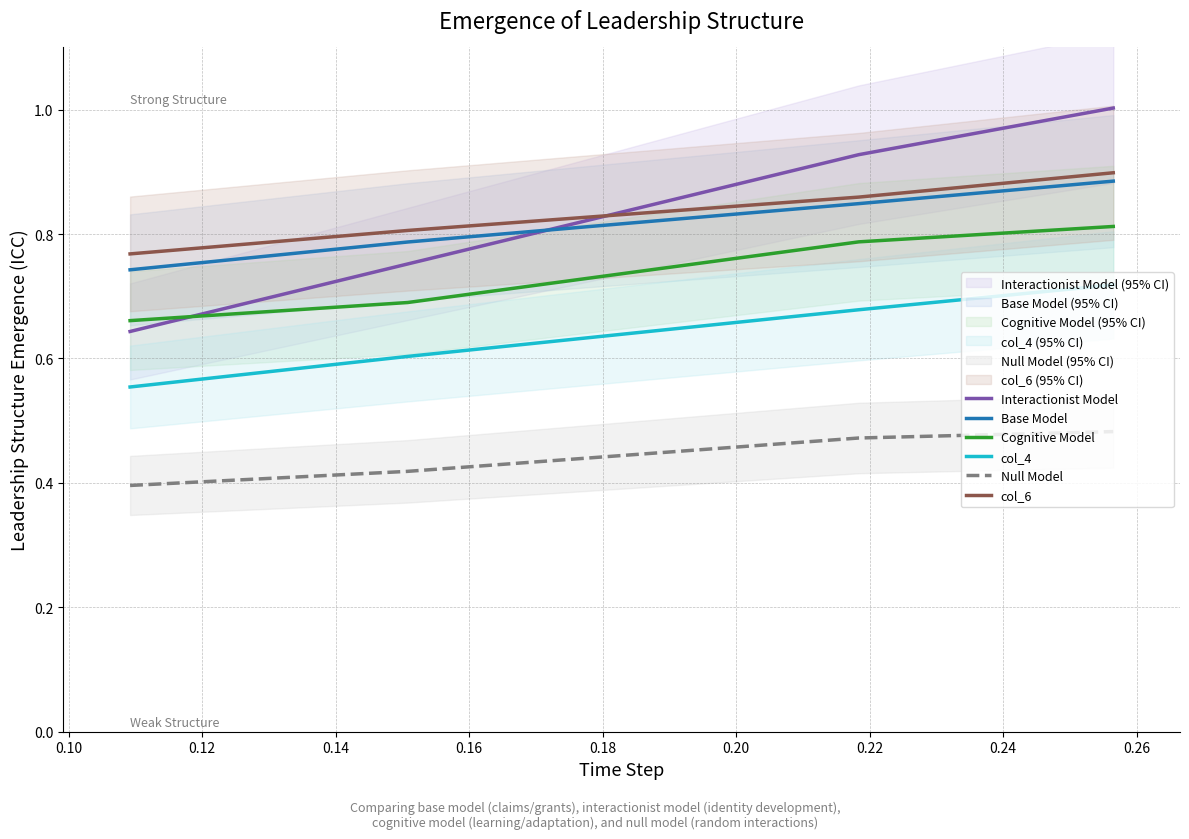

True or false: col_6 and col_4 intersect in this chart.

False